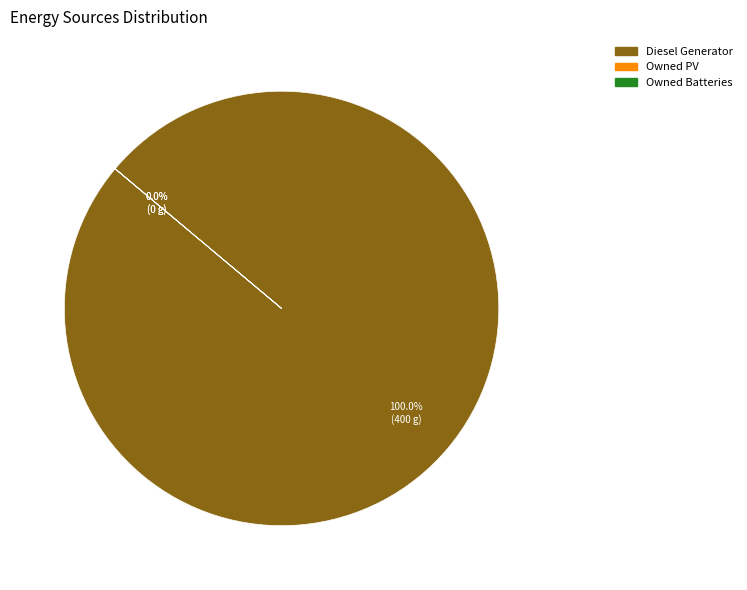

How many segments does this pie chart have?

3